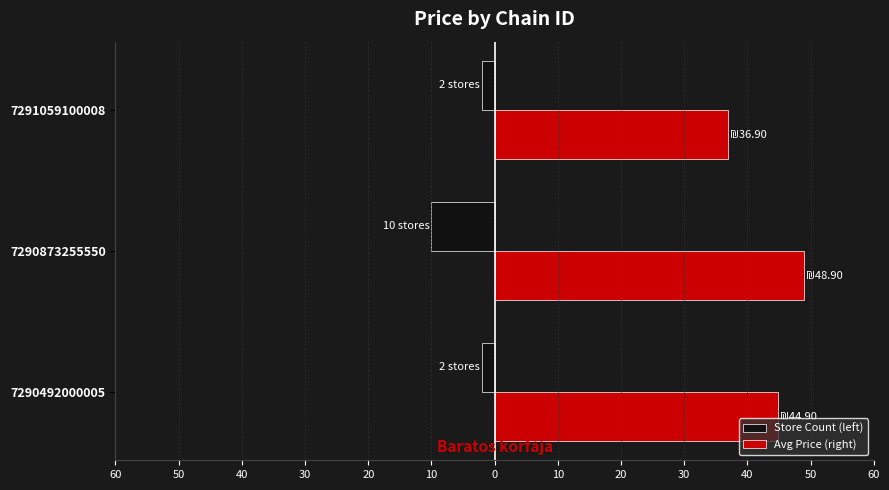

What are all the series names shown in the legend?

Store Count (left), Avg Price (right)